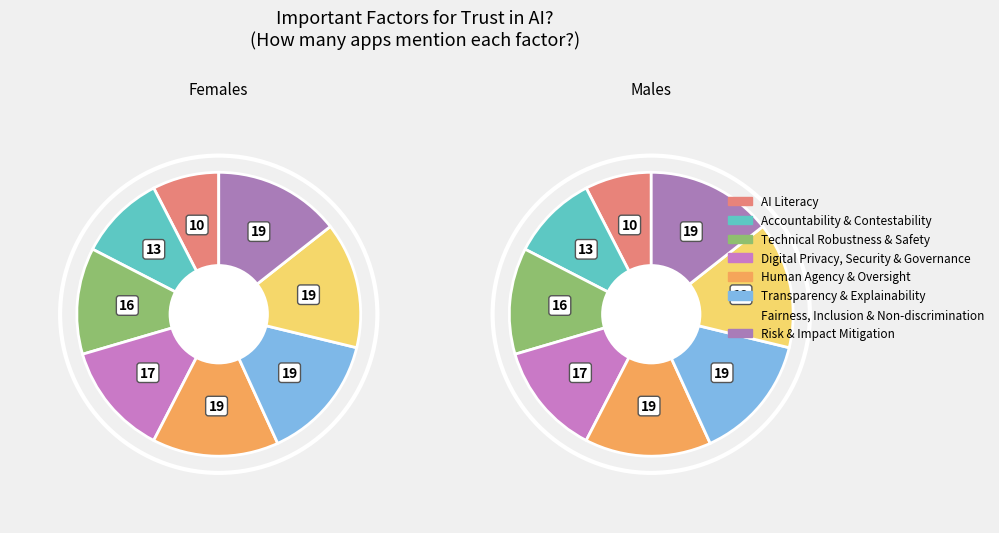

What is the change in value from Technical Robustness & Safety to Transparency & Explainability?

+3